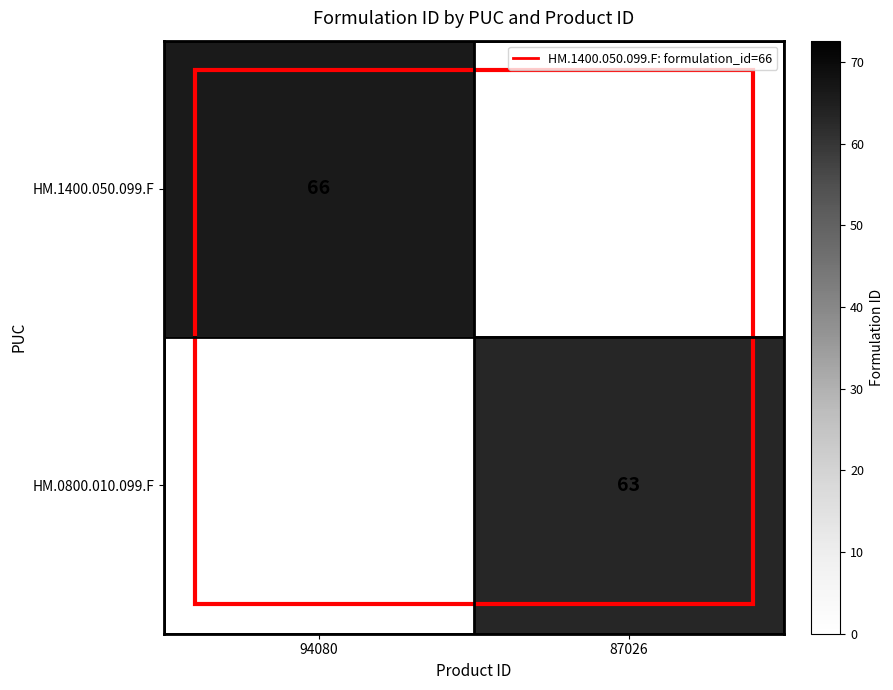

The HM.1400.050.099.F series shows 66 at 94080. True or false?

True